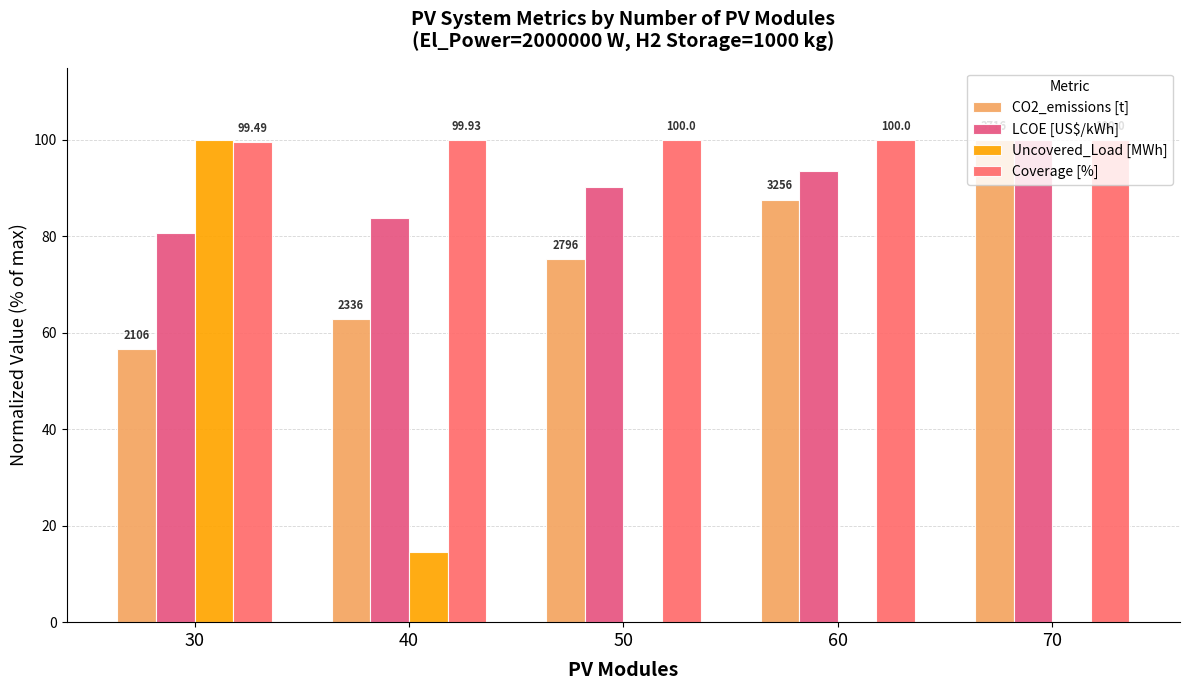

Is the value of CO2_emissions [t] at 30 greater than the value of Coverage [%] at 60?

No